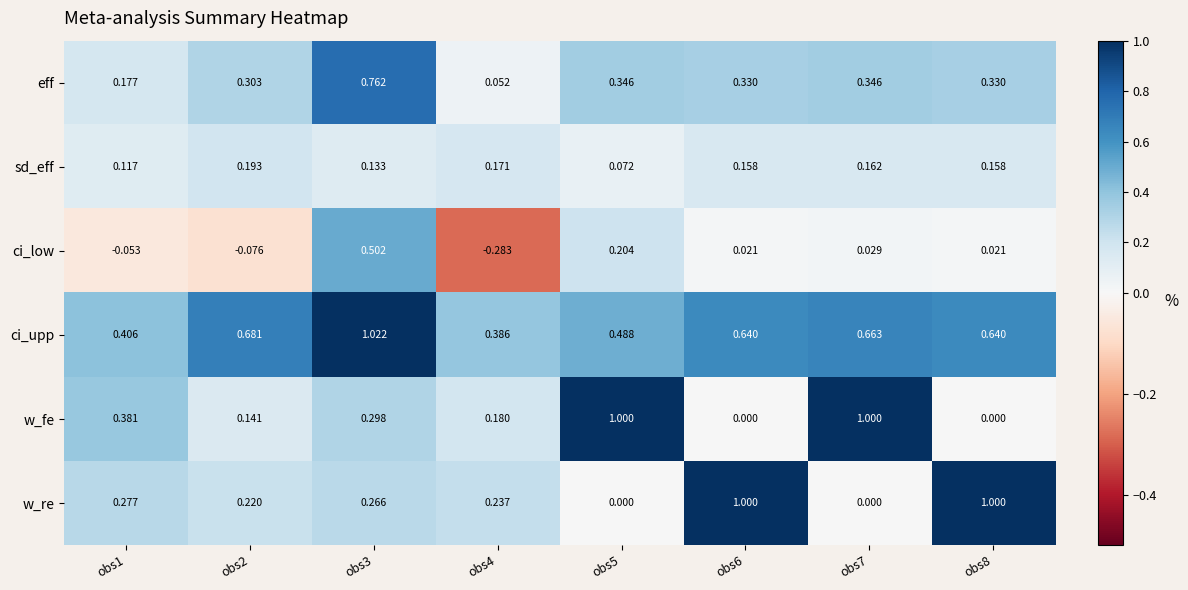

At obs8, list the series in order from smallest to largest.

w_fe, ci_low, sd_eff, eff, ci_upp, w_re